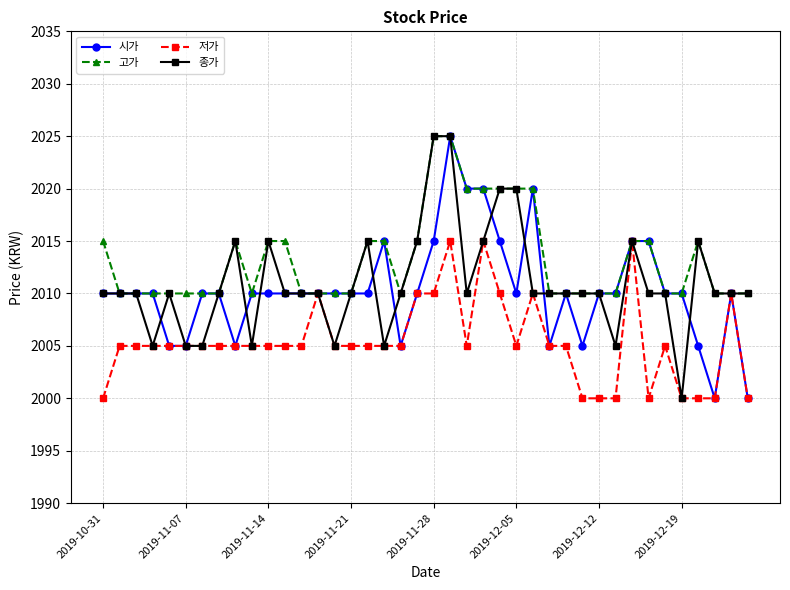

True or false: 종가 has more than 1 interior local peaks.

True